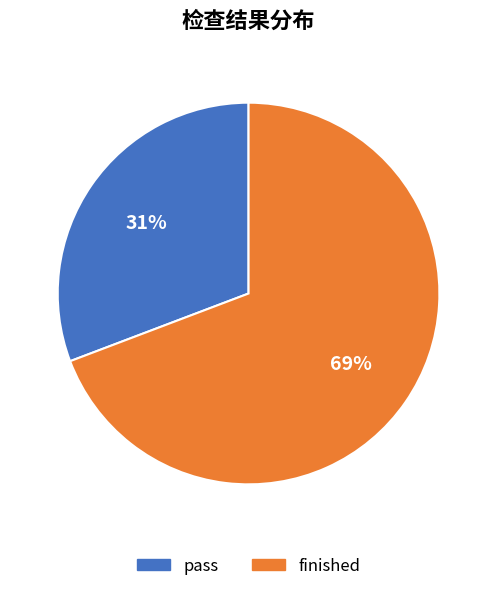

Count the number of slices in the pie.

2